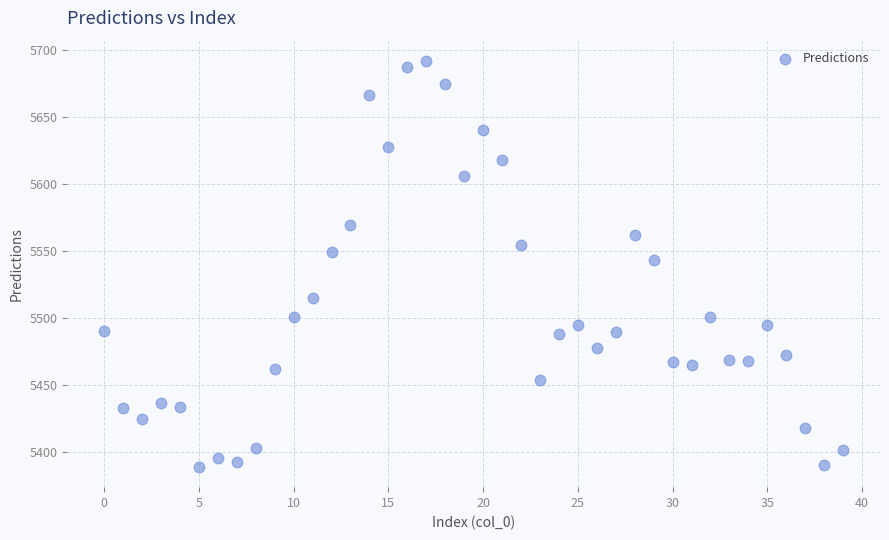

What is the range of Y values (max minus min)?

303.2